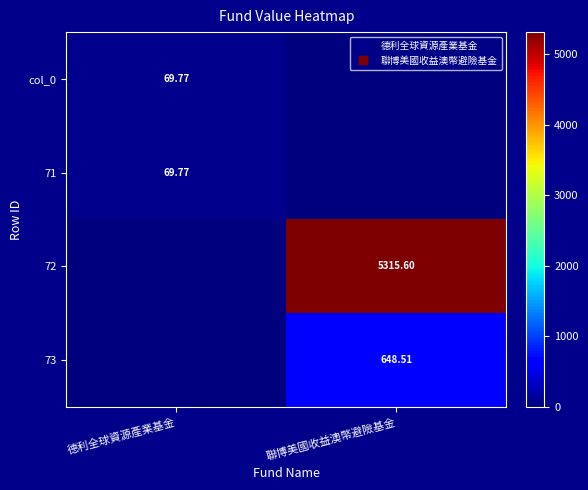

What is the greatest value displayed?

5315.6